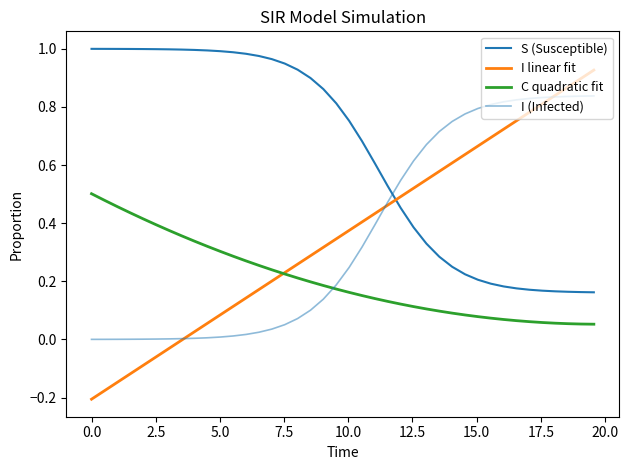

Which series has the largest total across all categories?

S (Susceptible)